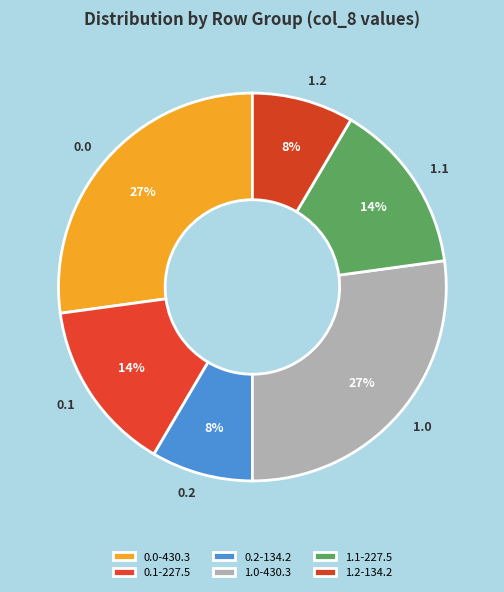

To the nearest percent, what is the average slice percentage?

17%